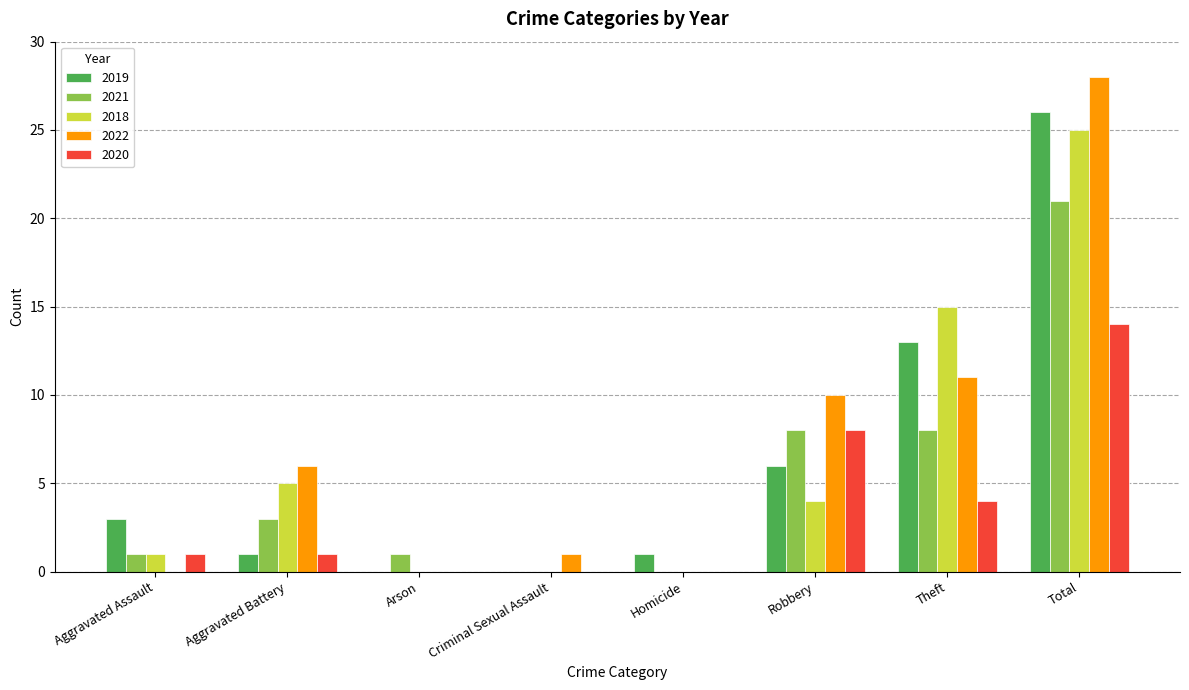

What is the total value across all series at Total?

114